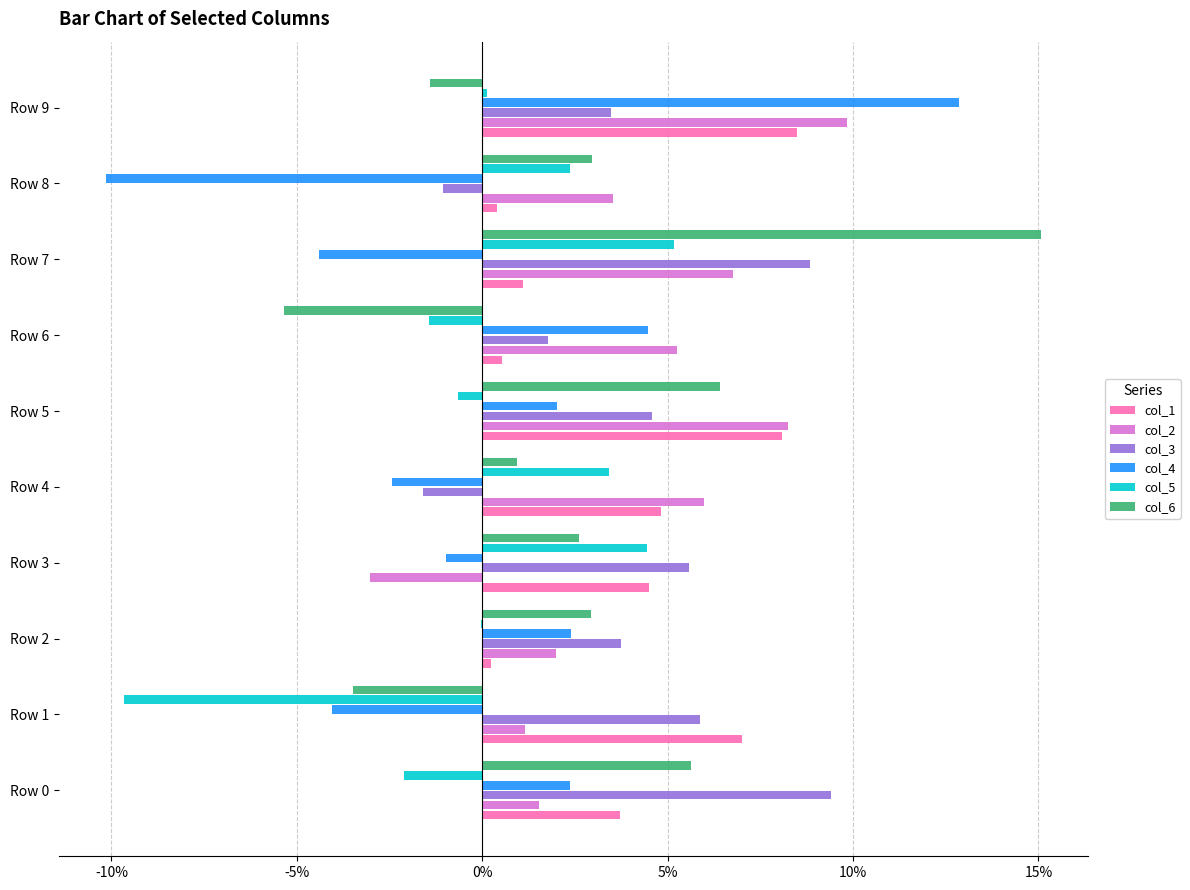

What are all the series names shown in the legend?

col_1, col_2, col_3, col_4, col_5, col_6